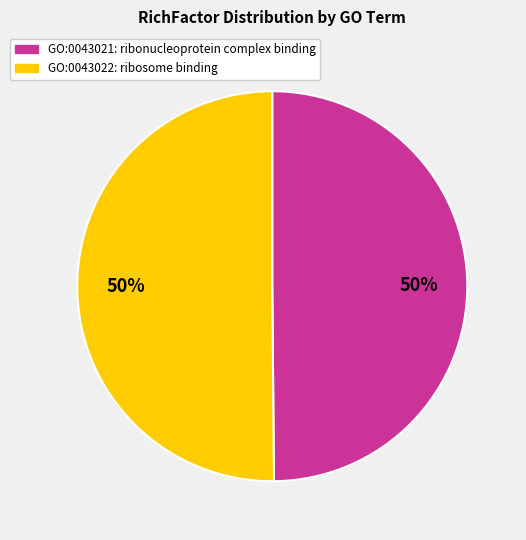

Is the sum of GO:0043021 and GO:0043022 greater than half?

Yes